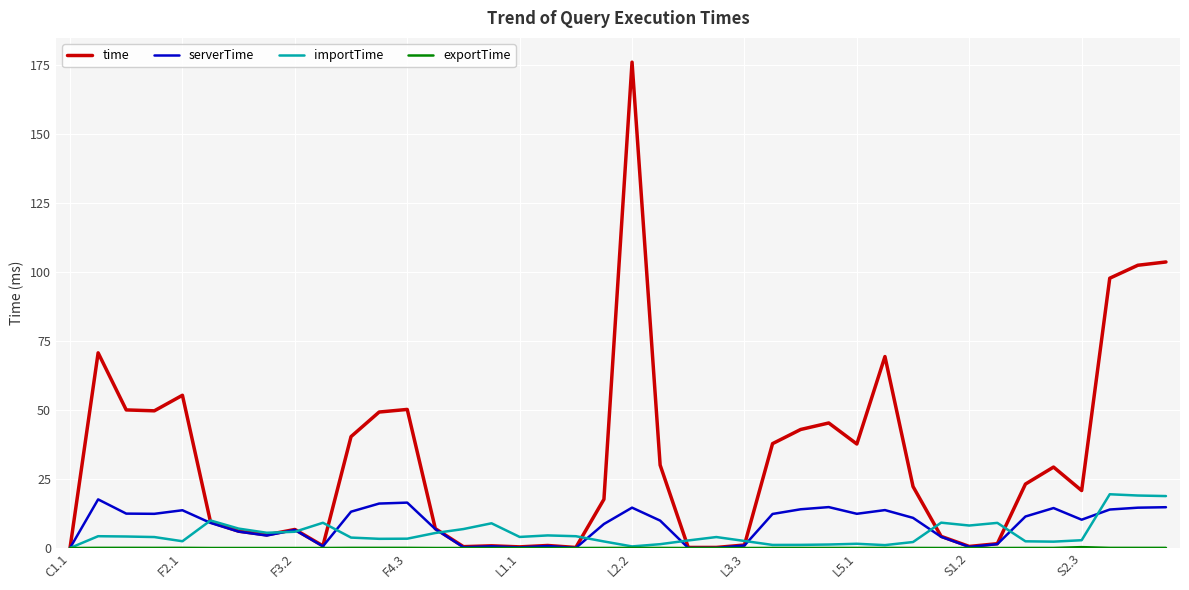

Which series has the widest spread of values?

time